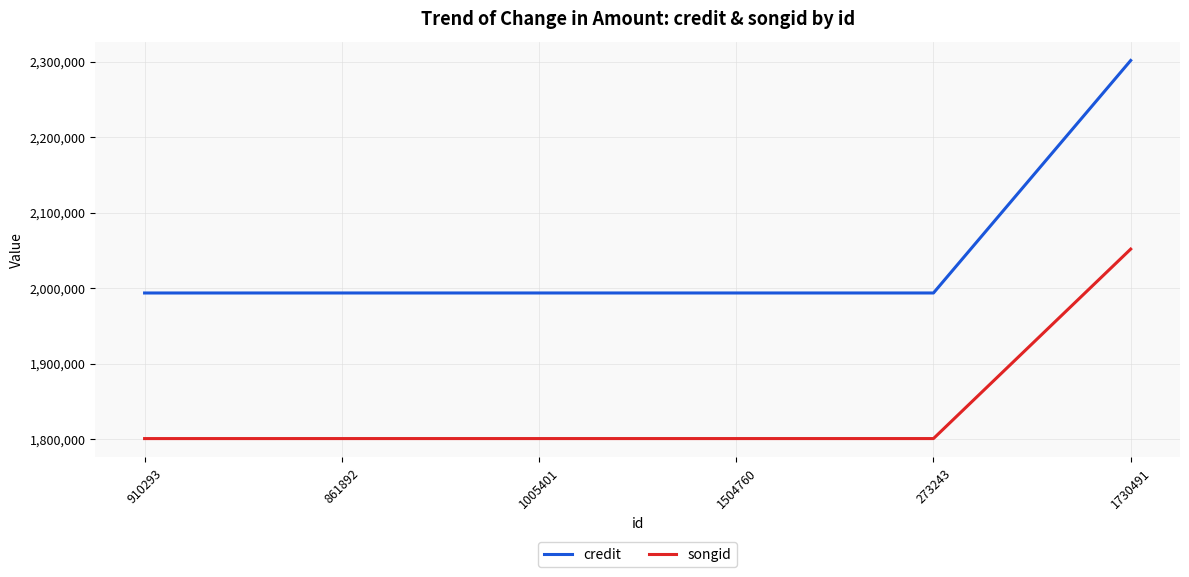

What is the sum of all songid values?

11056856